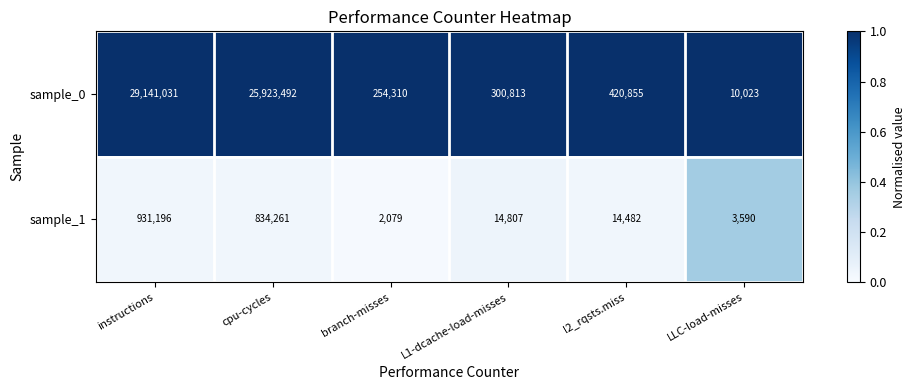

Is it true that sample_1 equals 1329 at branch-misses?

False